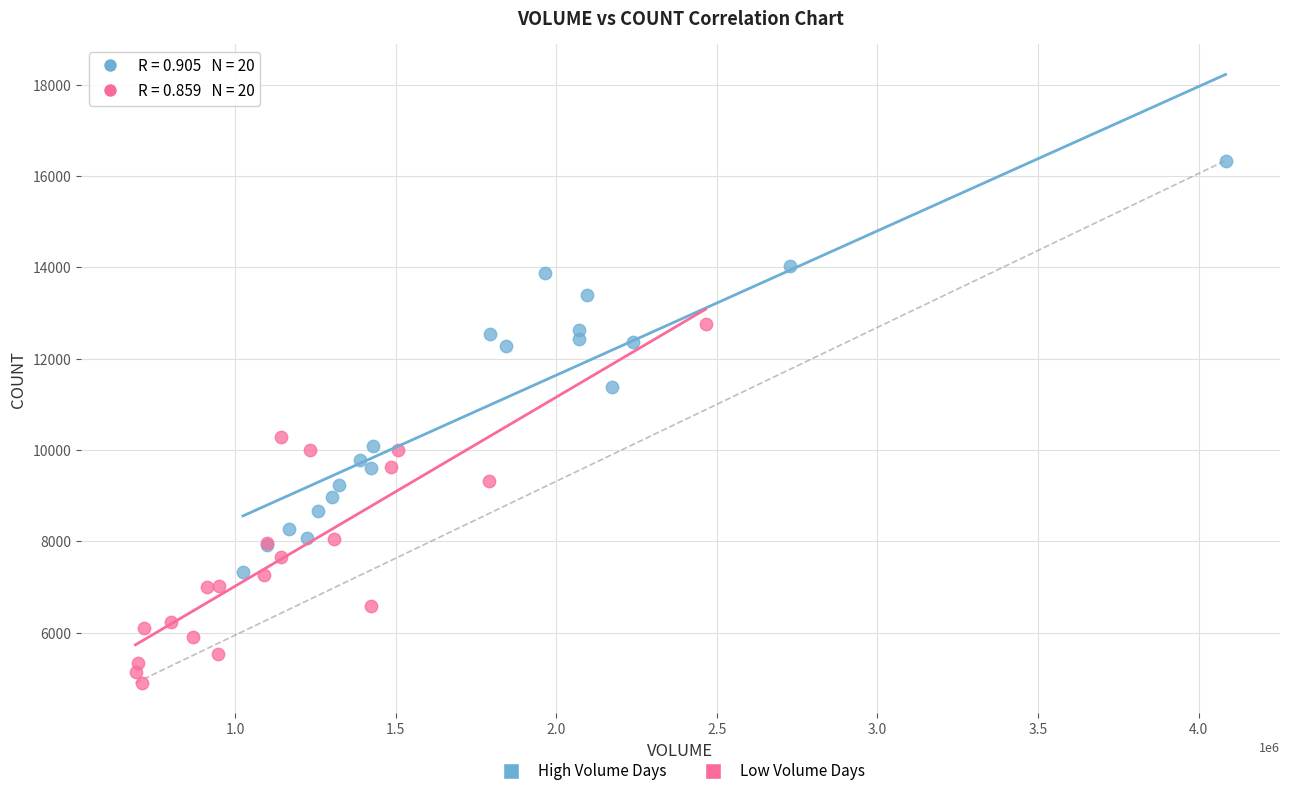

Which series contains the lowest Y value?

Low Volume Days